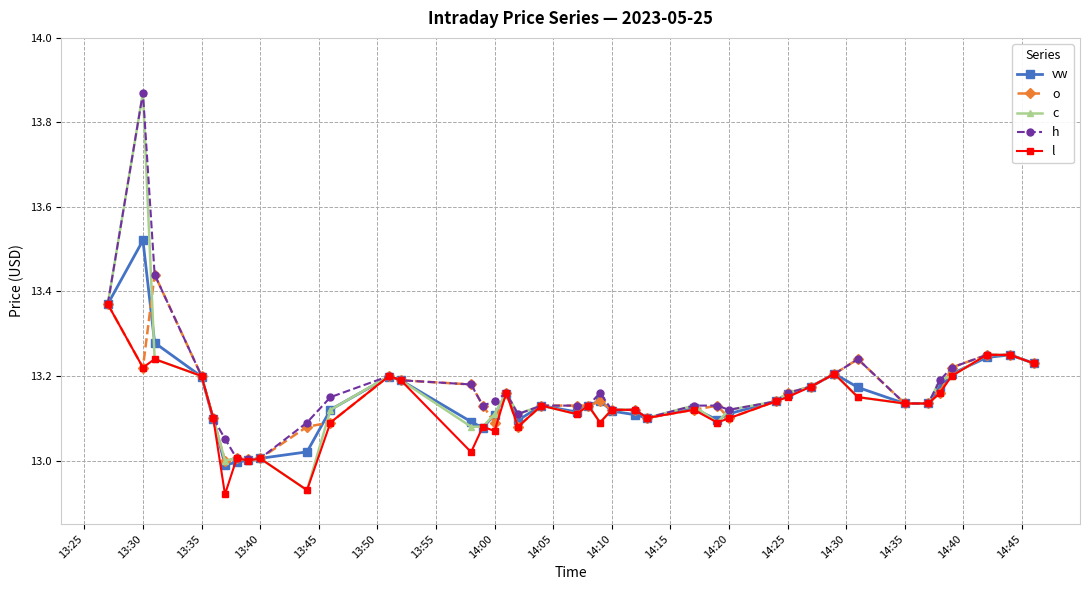

After their last crossing, which series has the higher values: o or c?

o